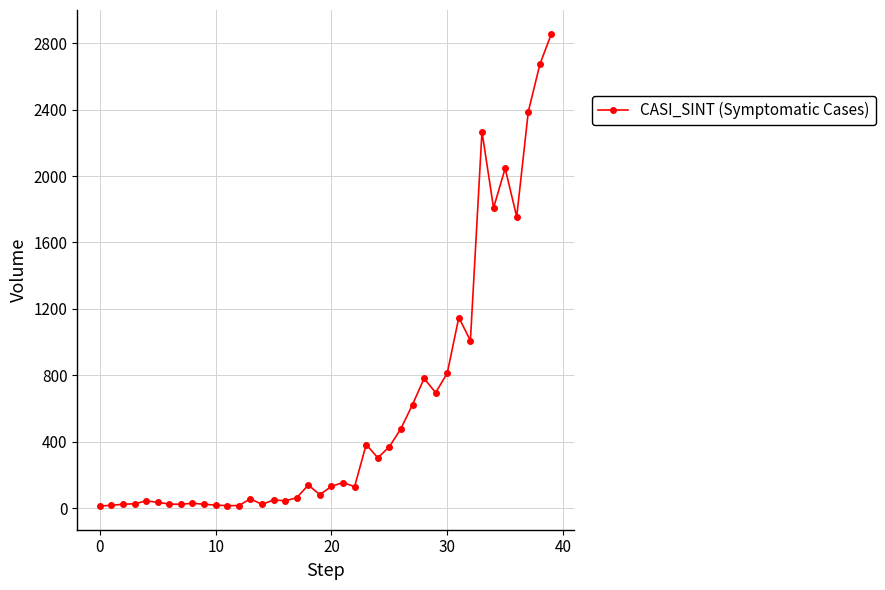

True or false: the data has more than 1 interior local peaks.

True